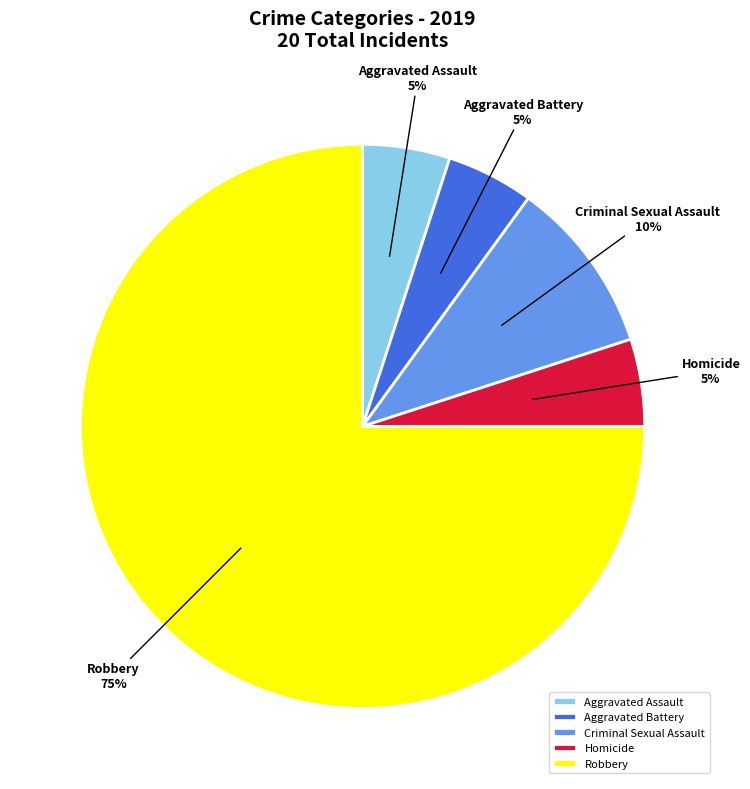

What is the ratio of the value at Criminal Sexual Assault to the value at Aggravated Battery?

2.0